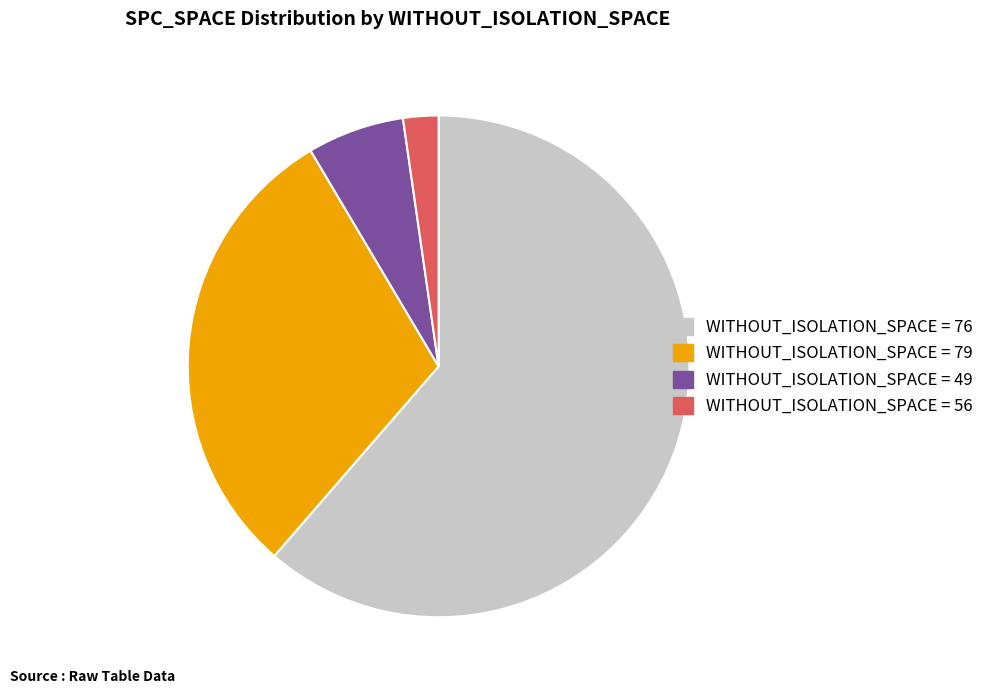

How many segments does this pie chart have?

4